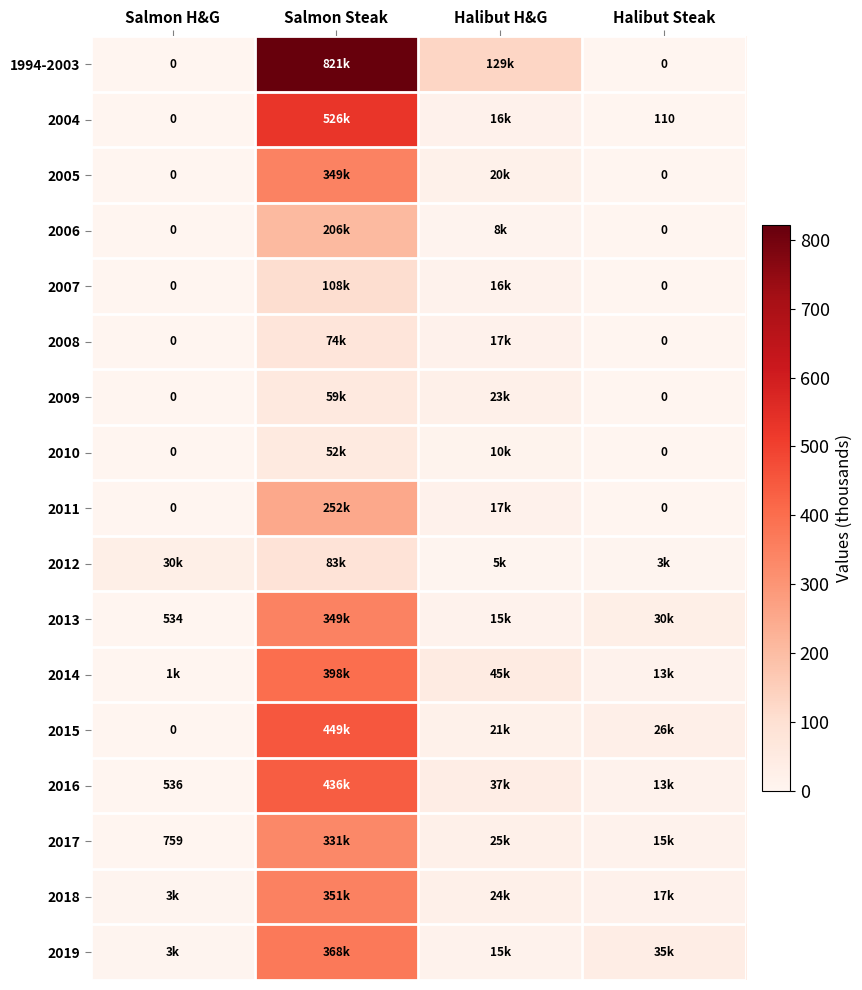

What is the difference between the 2007 values at Halibut H&G and Halibut Steak?

16.0